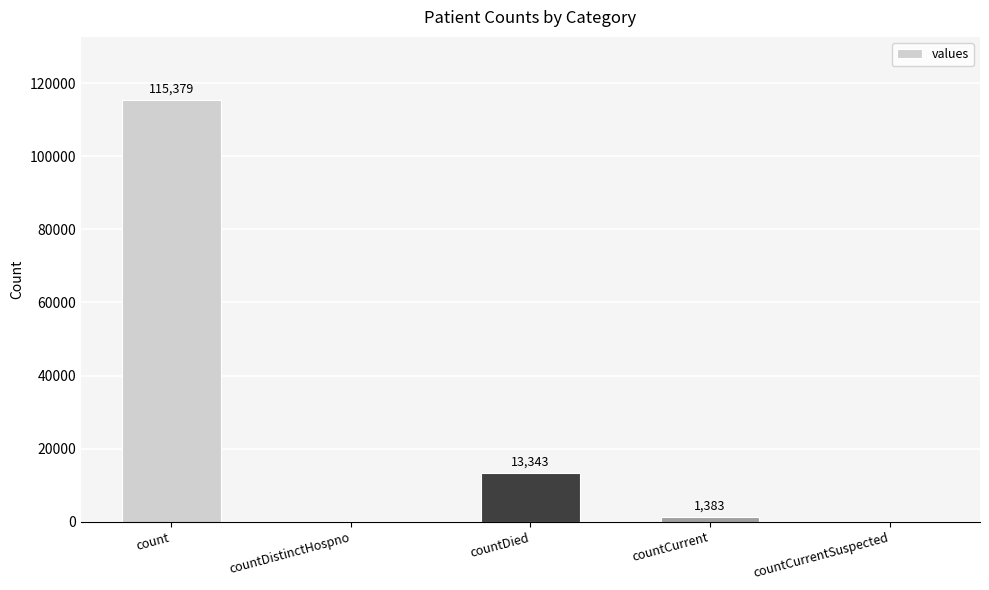

Are the bars grouped side by side (vs. stacked)?

No